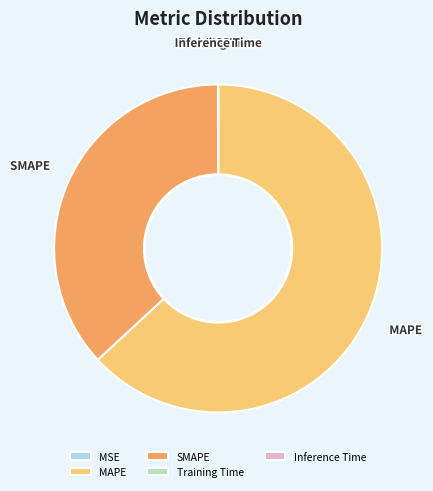

Is there any slice that represents more than half of the pie?

Yes